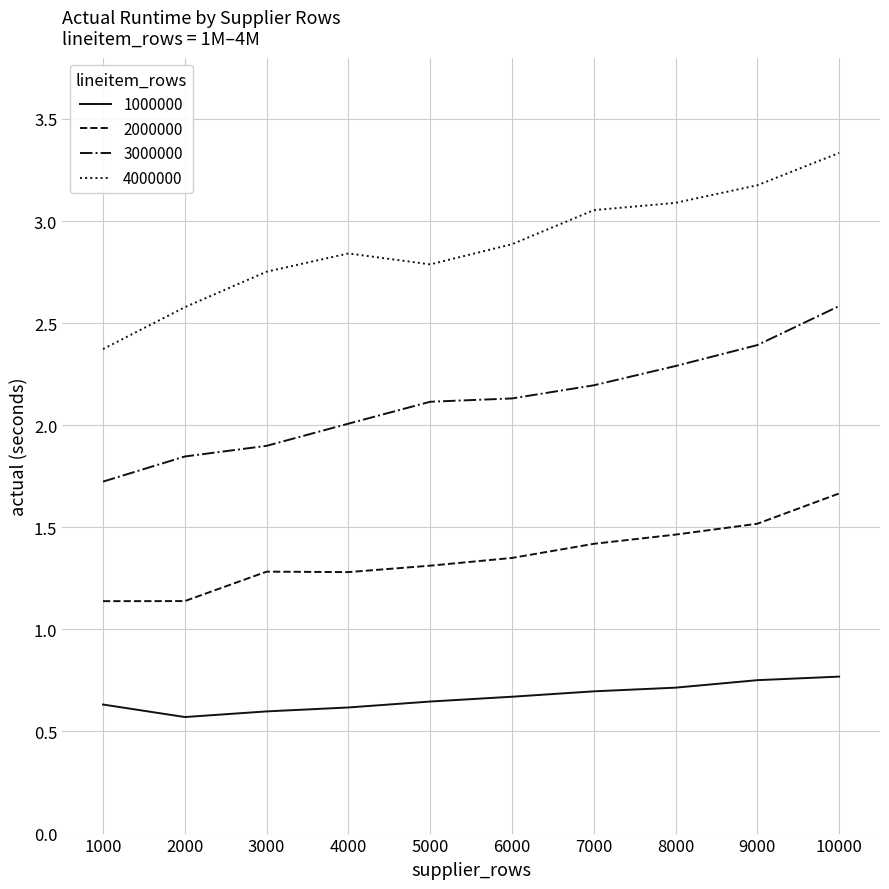

What is the difference between the highest and lowest values at 1000?

1.7